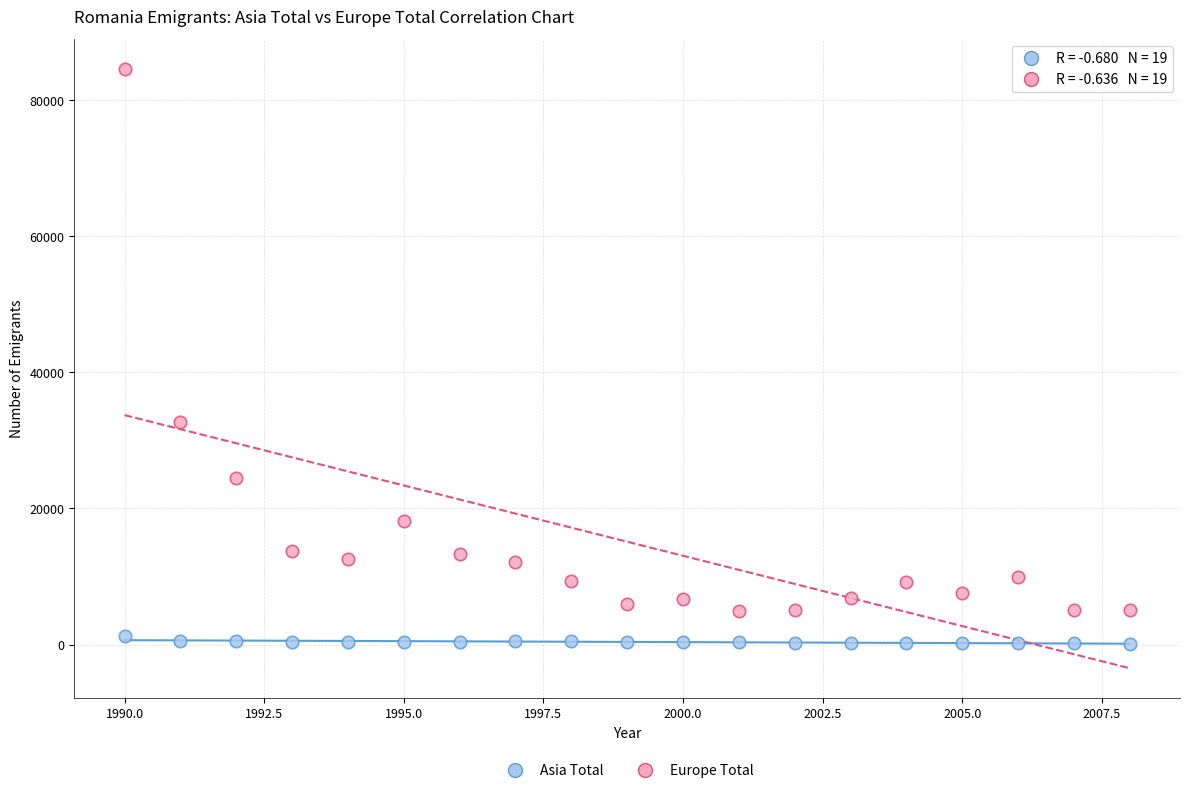

Which series has the widest spread of Y values?

Europe Total